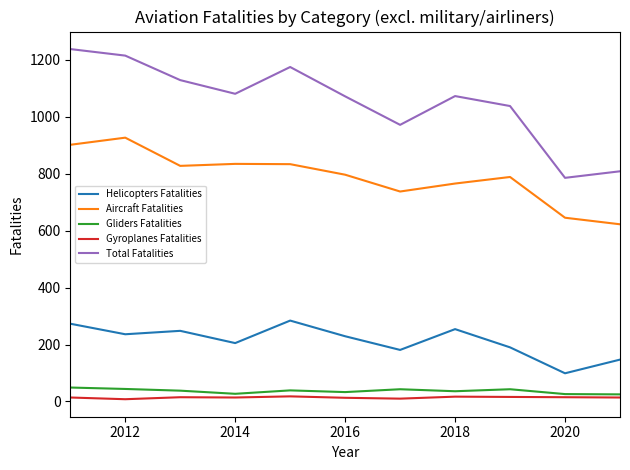

How many lines are shown in the chart?

5